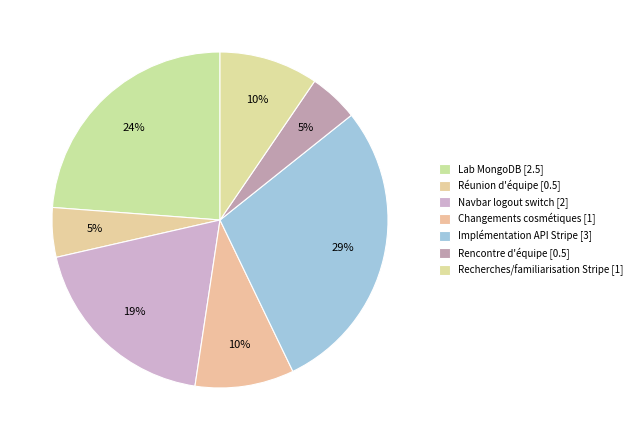

Is there a majority slice in this chart?

No